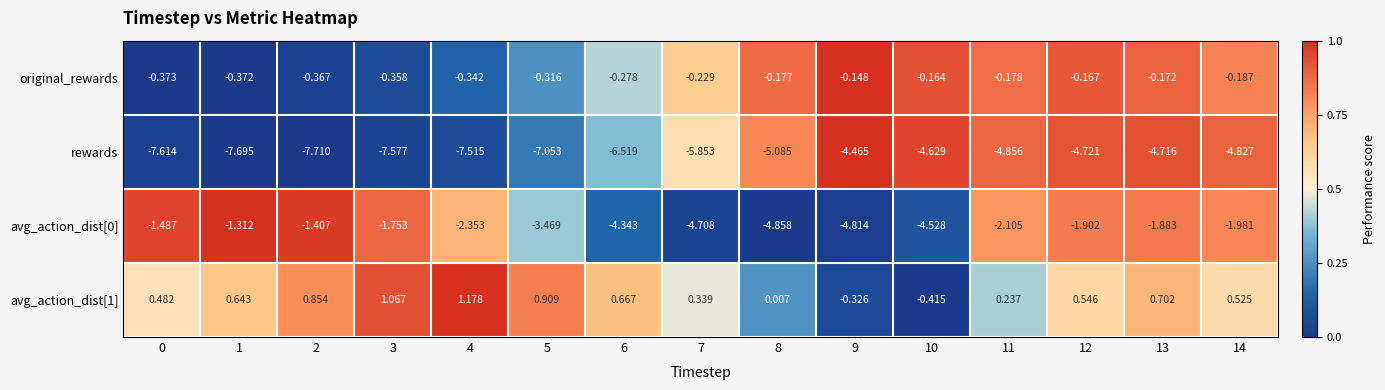

At which category does the chart reach its peak across all series?

4